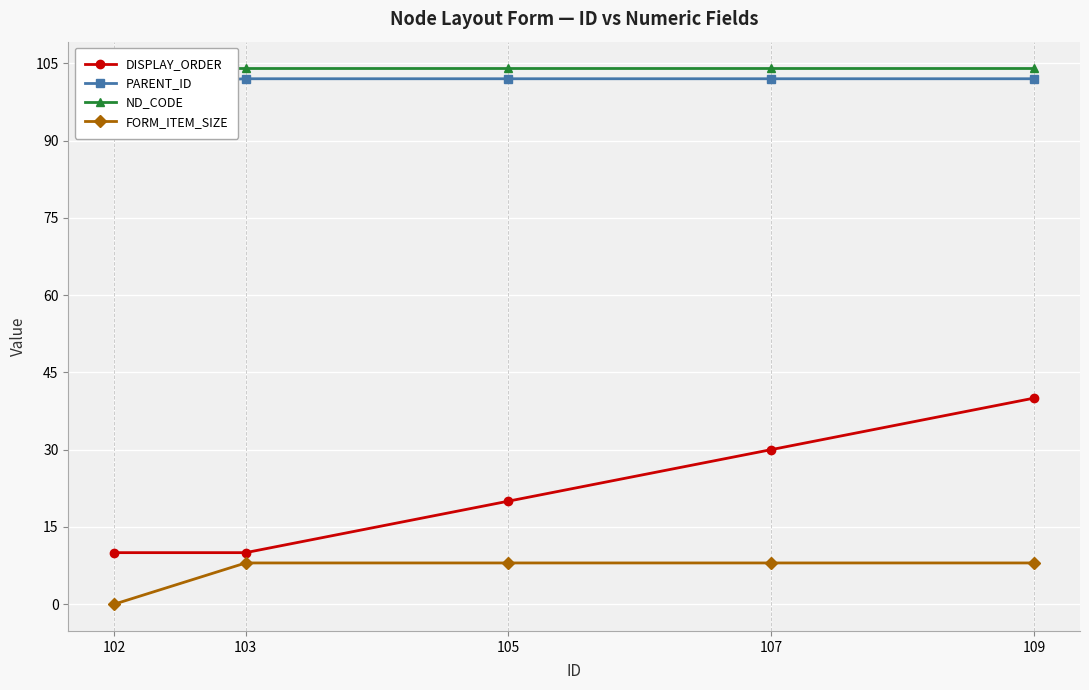

Reading left to right, what are all the values shown in this chart?

DISPLAY_ORDER: 10	10	20	30	40
PARENT_ID: 101	102	102	102	102
ND_CODE: 104	104	104	104	104
FORM_ITEM_SIZE: 0	8	8	8	8